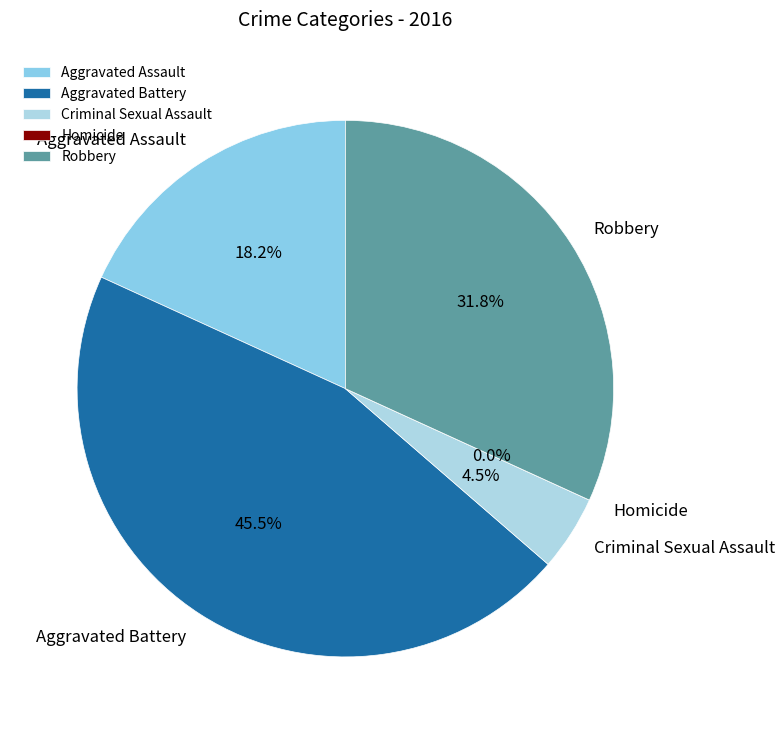

Which slice is the largest?

Aggravated Battery